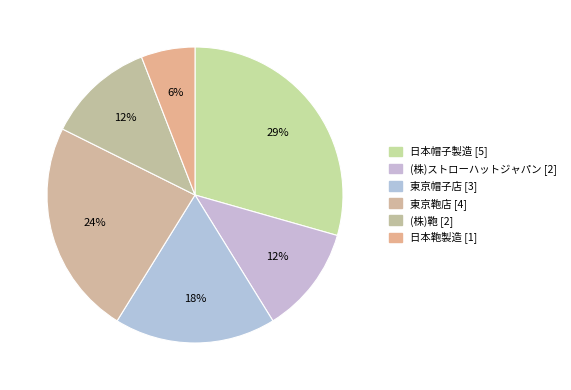

To the nearest percent, what is the difference between the largest and smallest slice percentages?

24%